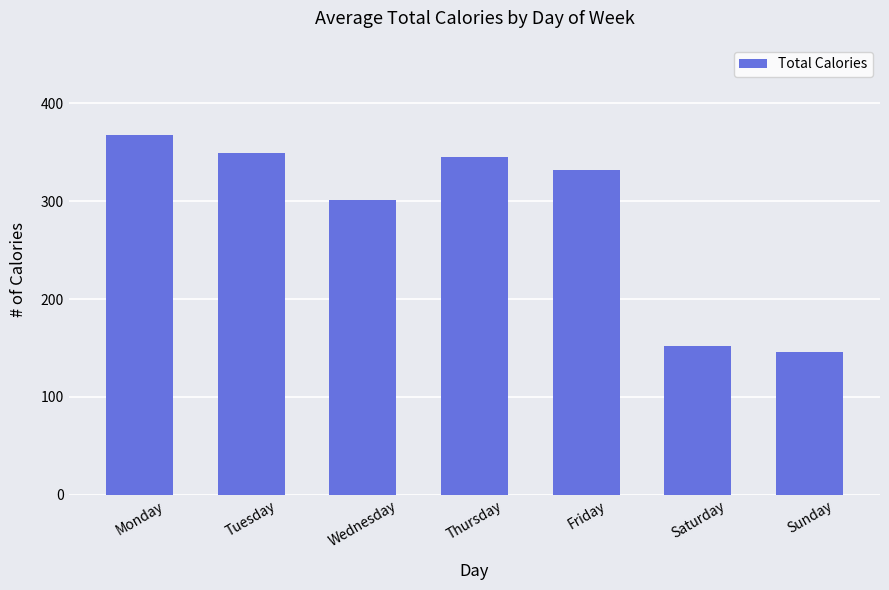

How many bars are there in total?

7